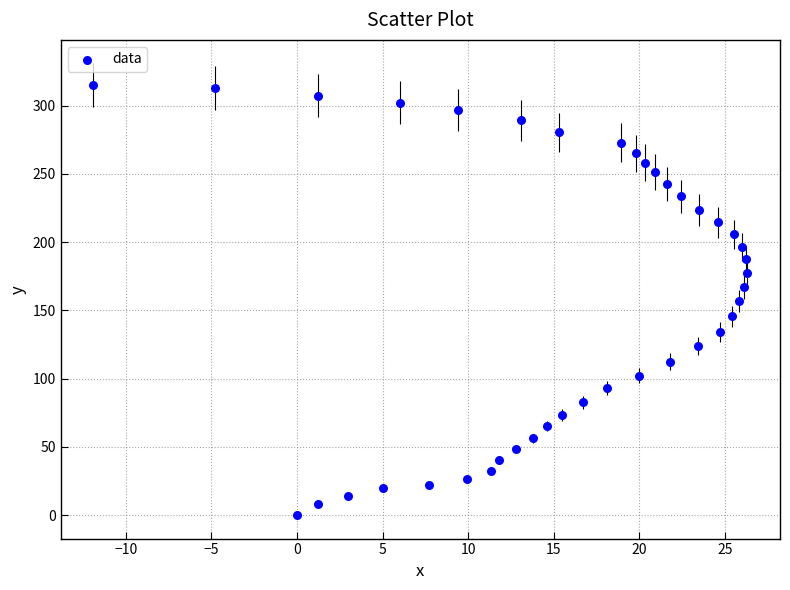

What is the range of Y values (max minus min)?

315.2